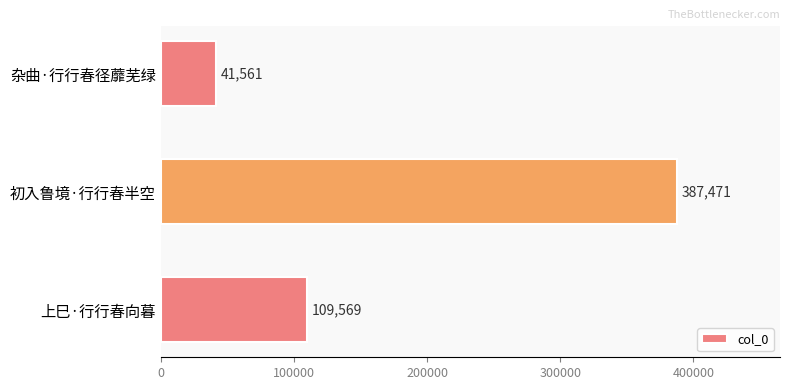

What is the ratio of the value at 上巳·行行春向暮 to the value at 初入鲁境·行行春半空?

0.3